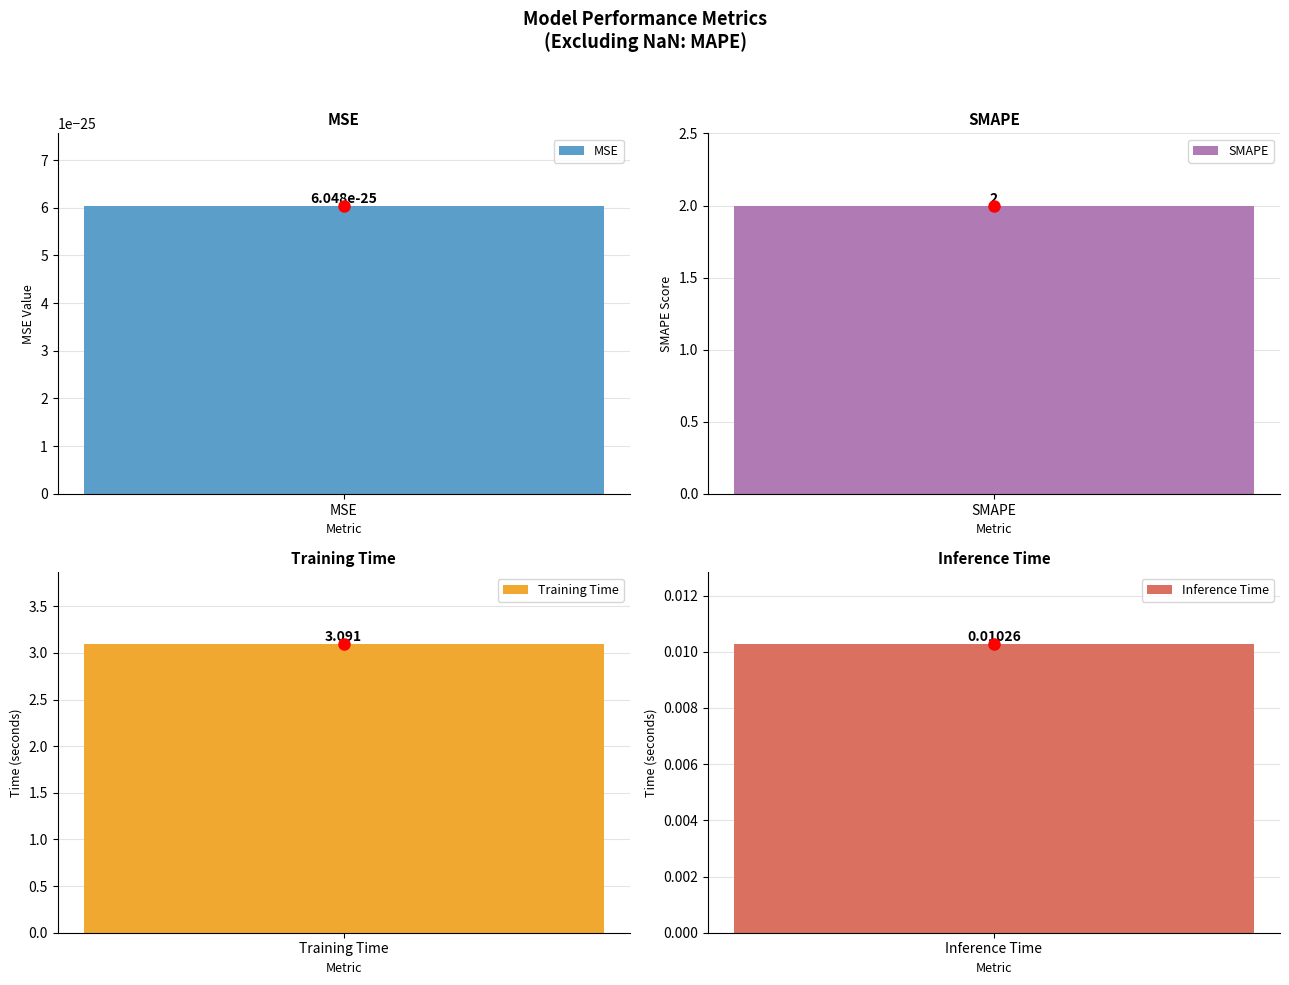

Rank the categories by value from lowest to highest.

MSE, Inference Time, SMAPE, Training Time